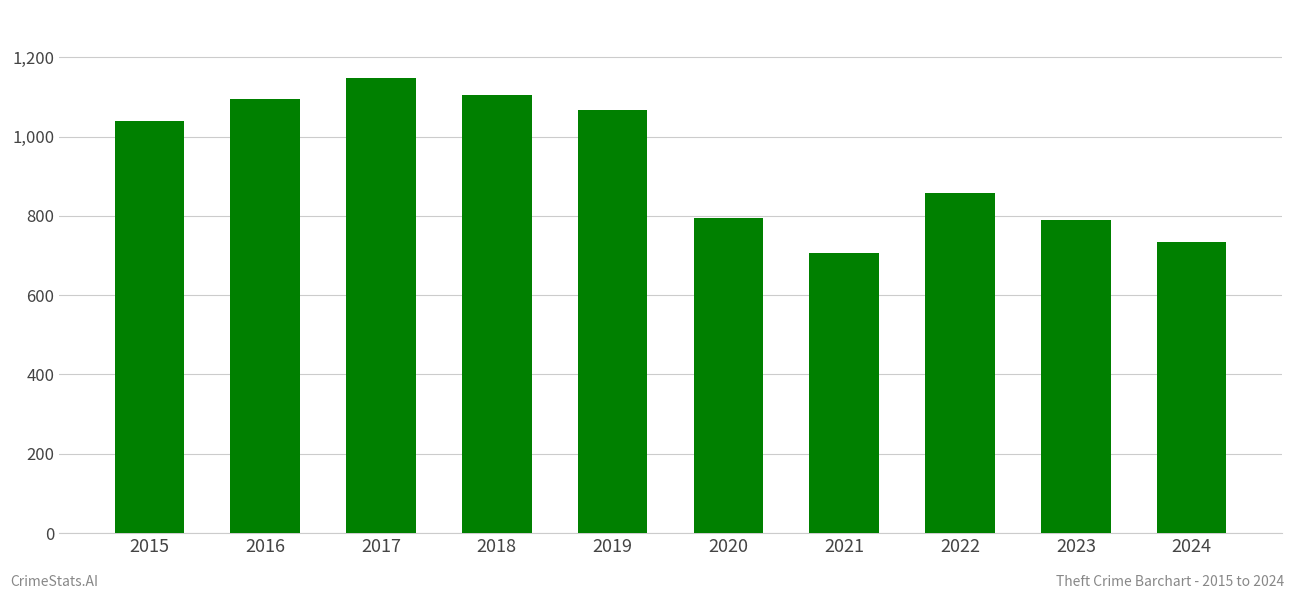

Count the number of data series in this chart.

1